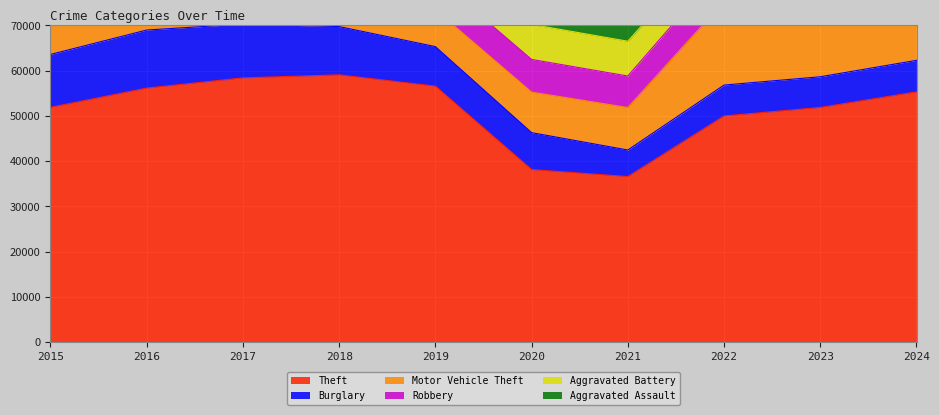

Rank the categories by Robbery value from highest to lowest.

2016, 2017, 2023, 2018, 2015, 2024, 2022, 2020, 2019, 2021